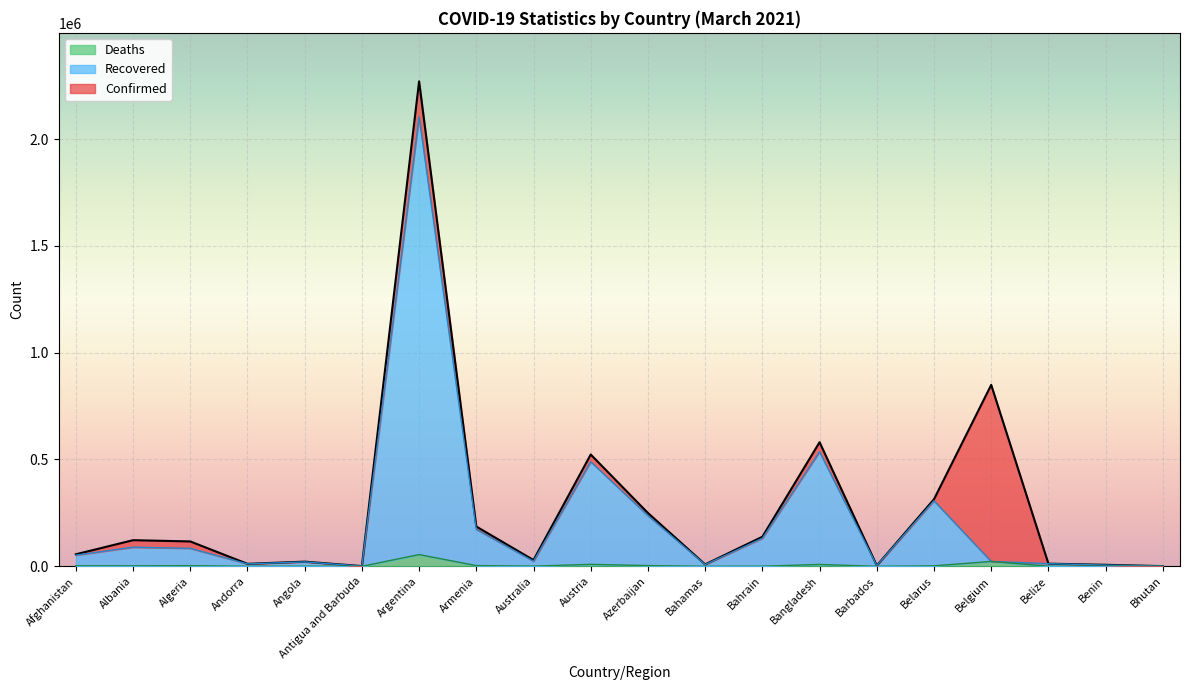

Is the value of Recovered at Bangladesh greater than the value of Deaths at Afghanistan?

Yes